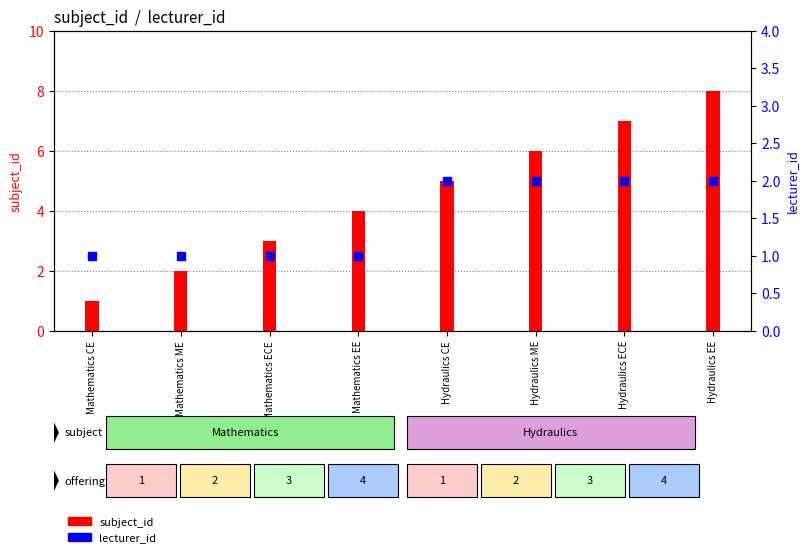

Which series has the widest spread of Y values?

subject_id